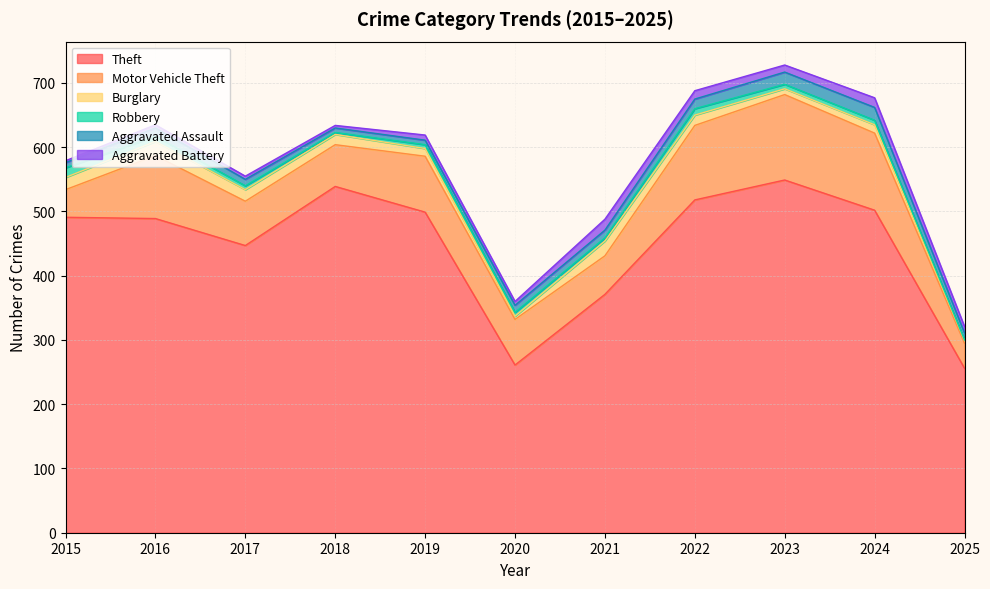

True or false: Aggravated Battery has more than 0 points higher than both neighbors.

True